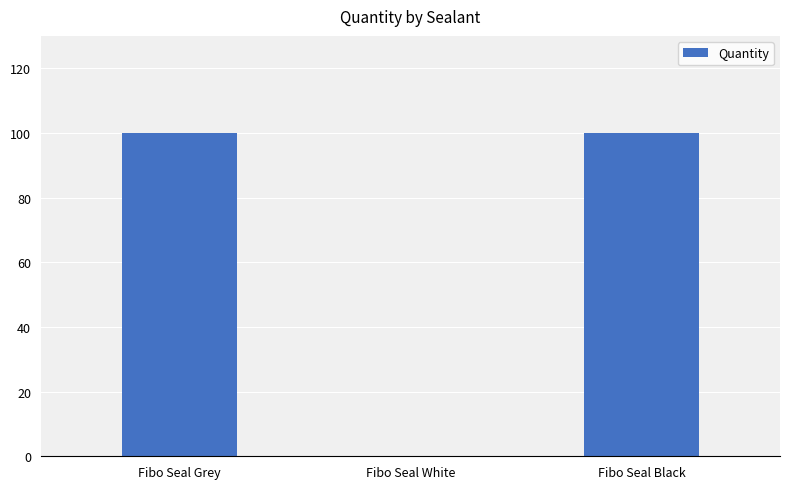

What is the greatest value displayed?

100